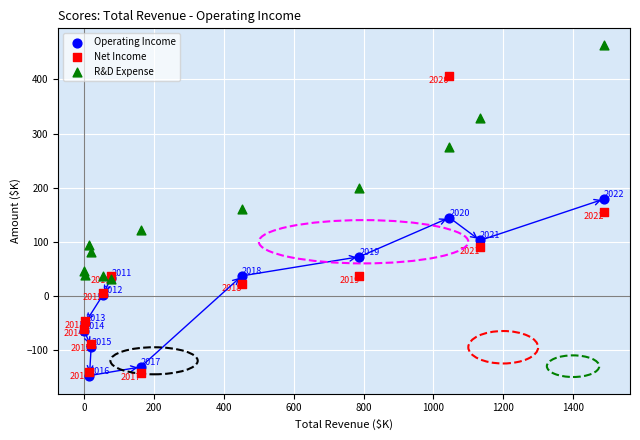

Which series has the widest spread of Y values?

Net Income